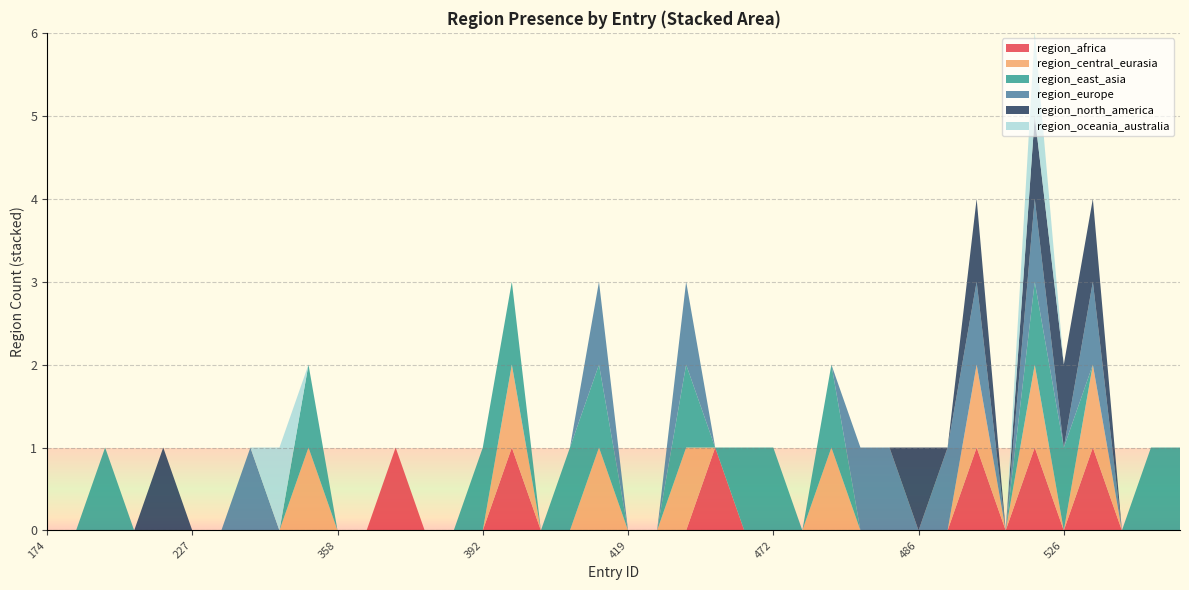

Reading left to right, list all the values displayed in this chart.

region_africa: 174=0	190=0	200=0	211=0	222=0	227=0	230=0	263=0	284=0	294=0	358=0	381=0	383=1	389=0	390=0	392=0	395=1	400=0	415=0	416=0	419=0	420=0	424=0	442=1	455=0	472=0	476=0	478=0	483=0	484=0	486=0	490=0	492=1	520=0	525=1	526=0	534=1	562=0	563=0	564=0
region_central_eurasia: 174=0	190=0	200=0	211=0	222=0	227=0	230=0	263=0	284=0	294=1	358=0	381=0	383=0	389=0	390=0	392=0	395=1	400=0	415=0	416=1	419=0	420=0	424=1	442=0	455=0	472=0	476=0	478=1	483=0	484=0	486=0	490=0	492=1	520=0	525=1	526=0	534=1	562=0	563=0	564=0
region_east_asia: 174=0	190=0	200=1	211=0	222=0	227=0	230=0	263=0	284=0	294=1	358=0	381=0	383=0	389=0	390=0	392=1	395=1	400=0	415=1	416=1	419=0	420=0	424=1	442=0	455=1	472=1	476=0	478=1	483=0	484=0	486=0	490=0	492=0	520=0	525=1	526=1	534=0	562=0	563=1	564=1
region_europe: 174=0	190=0	200=0	211=0	222=0	227=0	230=0	263=1	284=0	294=0	358=0	381=0	383=0	389=0	390=0	392=0	395=0	400=0	415=0	416=1	419=0	420=0	424=1	442=0	455=0	472=0	476=0	478=0	483=1	484=1	486=0	490=1	492=1	520=0	525=1	526=0	534=1	562=0	563=0	564=0
region_north_america: 174=0	190=0	200=0	211=0	222=1	227=0	230=0	263=0	284=0	294=0	358=0	381=0	383=0	389=0	390=0	392=0	395=0	400=0	415=0	416=0	419=0	420=0	424=0	442=0	455=0	472=0	476=0	478=0	483=0	484=0	486=1	490=0	492=1	520=0	525=1	526=1	534=1	562=0	563=0	564=0
region_oceania_australia: 174=0	190=0	200=0	211=0	222=0	227=0	230=0	263=0	284=1	294=0	358=0	381=0	383=0	389=0	390=0	392=0	395=0	400=0	415=0	416=0	419=0	420=0	424=0	442=0	455=0	472=0	476=0	478=0	483=0	484=0	486=0	490=0	492=0	520=0	525=1	526=0	534=0	562=0	563=0	564=0